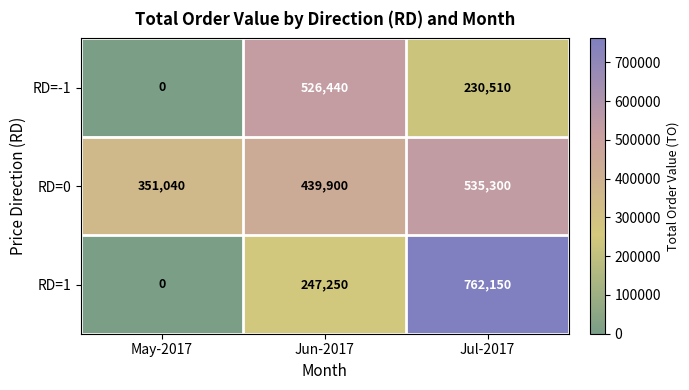

What is the difference between the maximum and second lowest values in the RD=1 series?

514900